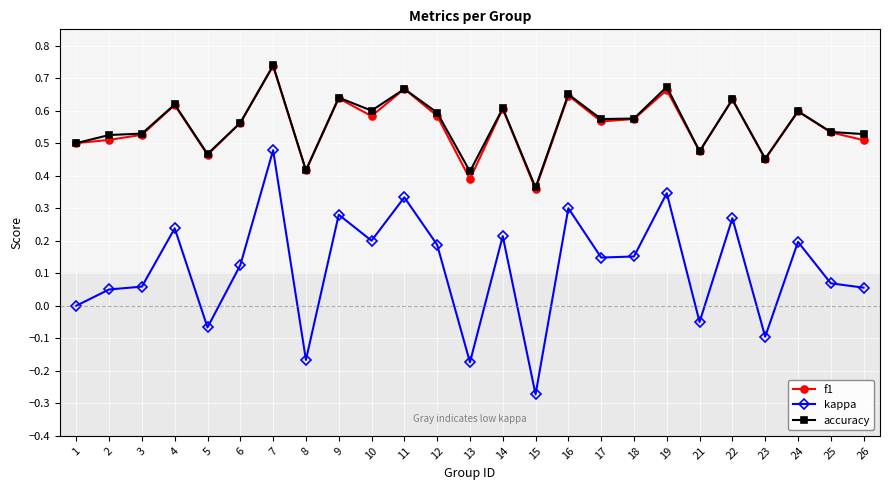

True or false: accuracy has a value of 0.6 at 14.

True